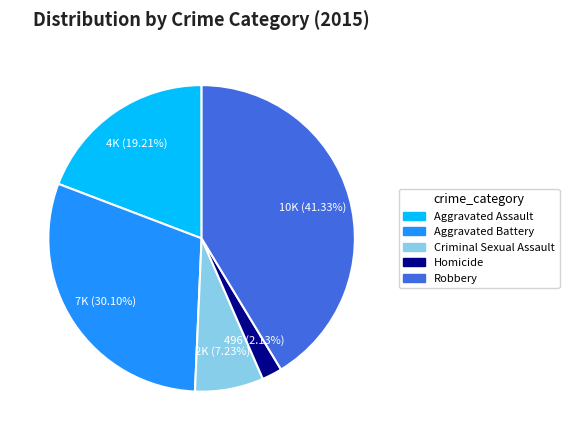

What percentage is the Homicide slice, to the nearest percent?

2%